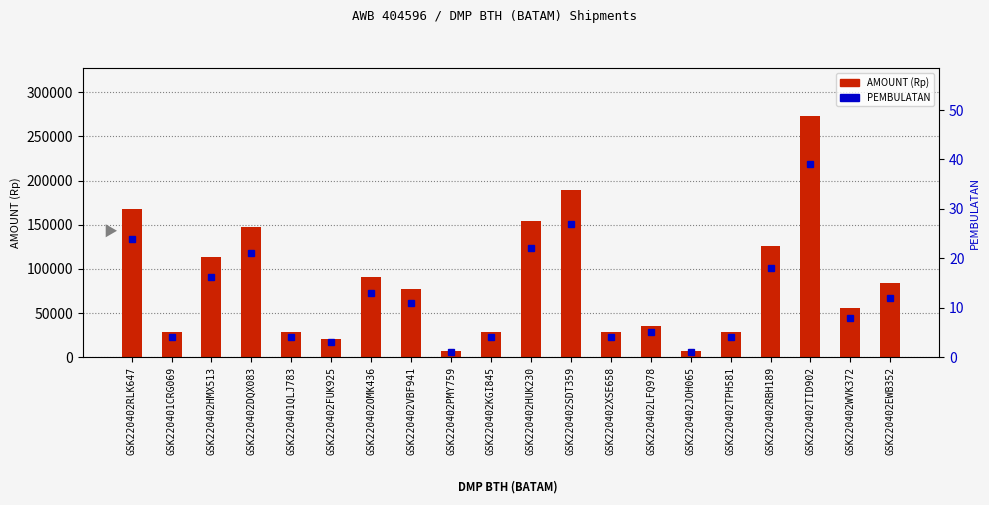

What is the total value across all series at GSK220402JOH065?

7001.0